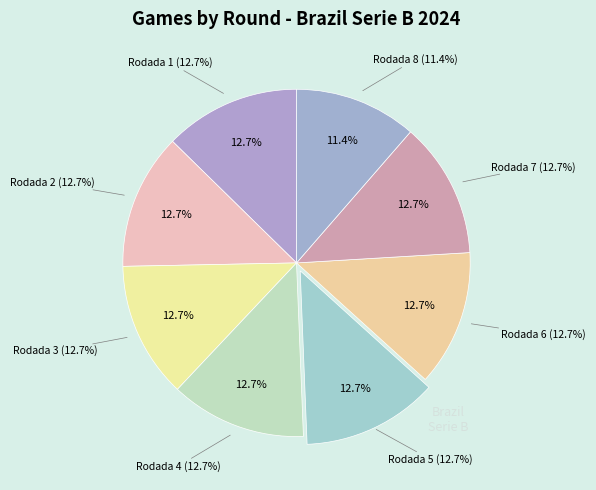

Which category has the smallest portion of the pie?

Rodada 8